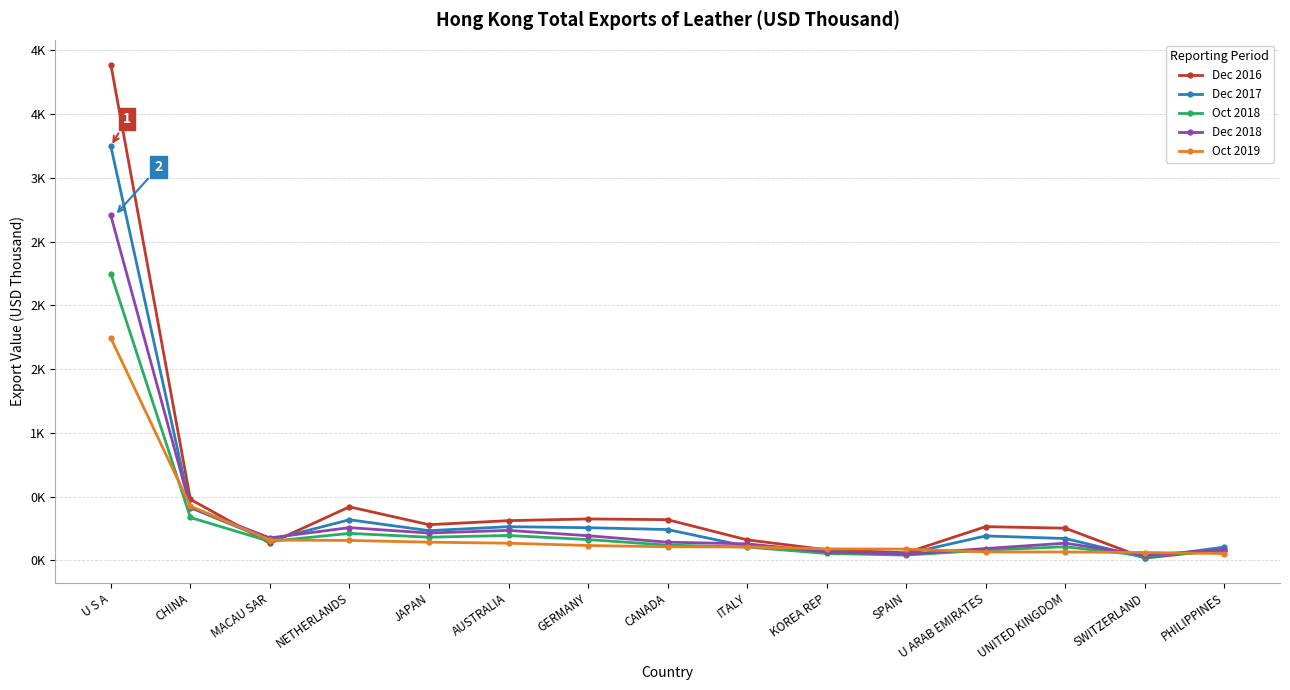

The value of Oct 2019 at U ARAB EMIRATES is 67.0. True or false?

True